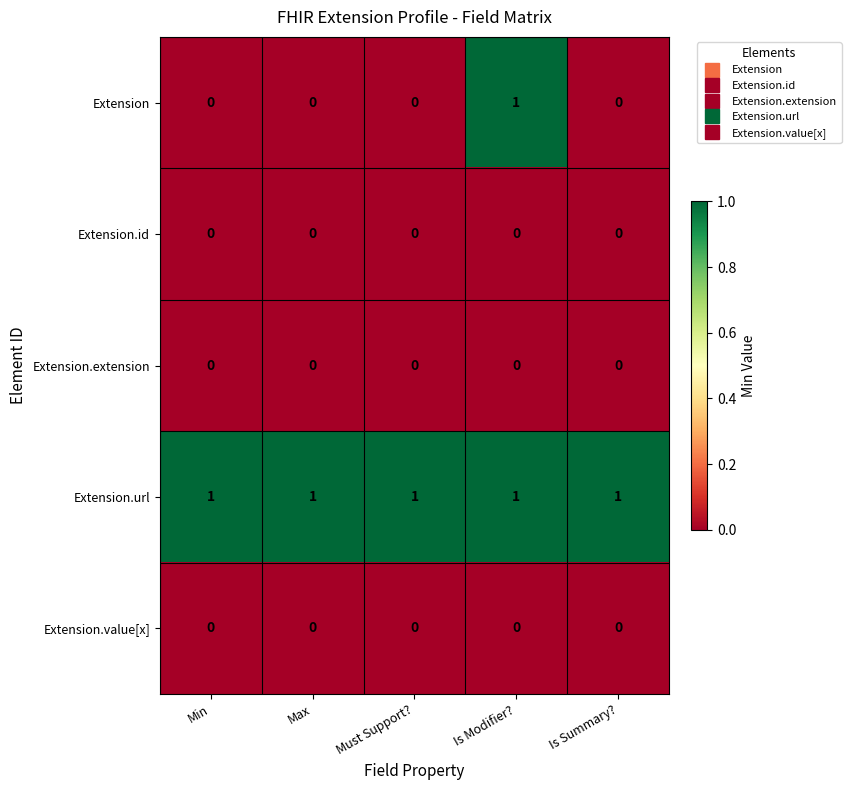

Reading right to left, what are all the values shown in this chart?

Extension: Is Summary?=0	Is Modifier?=1	Must Support?=0	Max=0	Min=0
Extension.id: Is Summary?=0	Is Modifier?=0	Must Support?=0	Max=0	Min=0
Extension.extension: Is Summary?=0	Is Modifier?=0	Must Support?=0	Max=0	Min=0
Extension.url: Is Summary?=1	Is Modifier?=1	Must Support?=1	Max=1	Min=1
Extension.value[x]: Is Summary?=0	Is Modifier?=0	Must Support?=0	Max=0	Min=0